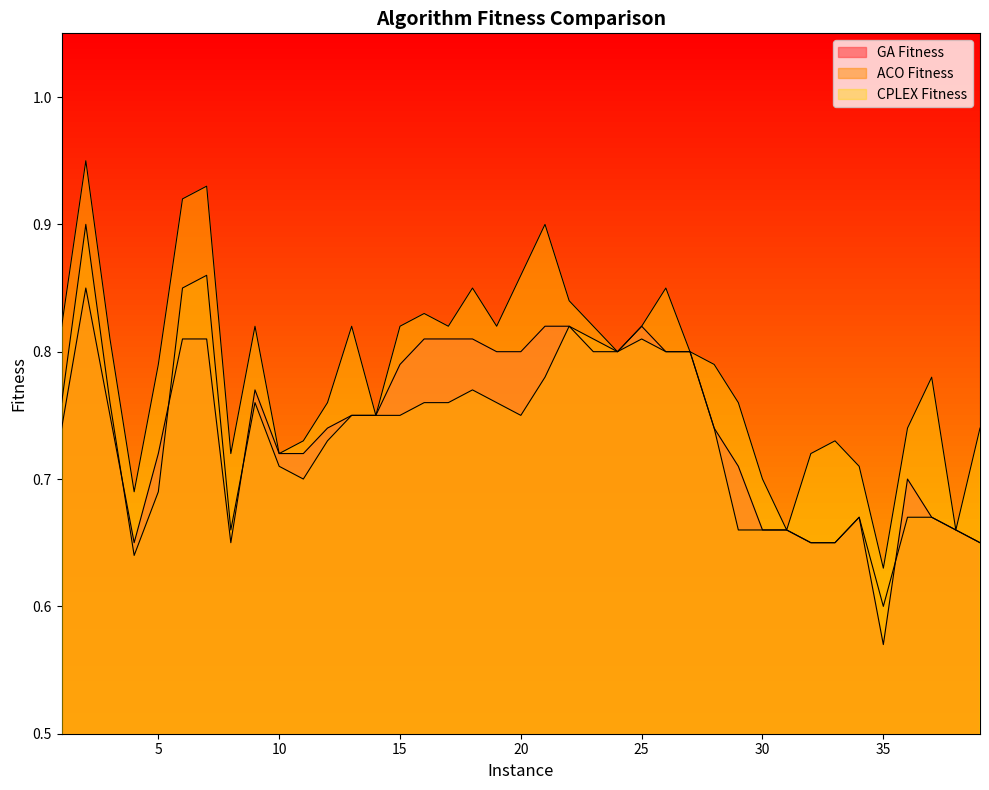

Reading left to right, transcribe all the data shown in this chart.

GA Fitness: 0.7	0.8	0.8	0.7	0.7	0.8	0.8	0.7	0.8	0.7	0.7	0.7	0.8	0.8	0.8	0.8	0.8	0.8	0.8	0.8	0.8	0.8	0.8	0.8	0.8	0.8	0.8	0.7	0.7	0.7	0.7	0.7	0.7	0.7	0.6	0.7	0.7	0.7	0.7
ACO Fitness: 0.8	0.9	0.8	0.6	0.7	0.8	0.9	0.7	0.8	0.7	0.7	0.7	0.8	0.8	0.8	0.8	0.8	0.8	0.8	0.8	0.8	0.8	0.8	0.8	0.8	0.8	0.8	0.7	0.7	0.7	0.7	0.7	0.7	0.7	0.6	0.7	0.7	0.7	0.7
CPLEX Fitness: 0.8	0.9	0.8	0.7	0.8	0.9	0.9	0.7	0.8	0.7	0.7	0.8	0.8	0.8	0.8	0.8	0.8	0.8	0.8	0.9	0.9	0.8	0.8	0.8	0.8	0.8	0.8	0.8	0.8	0.7	0.7	0.7	0.7	0.7	0.6	0.7	0.8	0.7	0.7